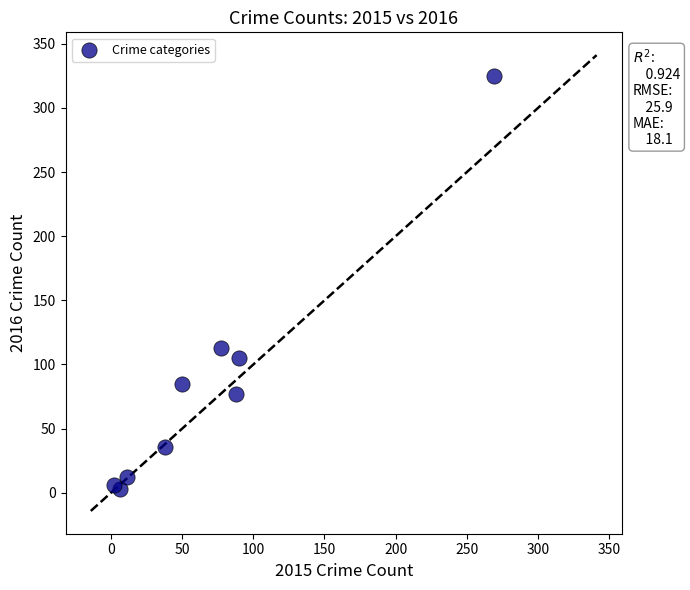

What Y value in the scatter plot is closest to 164?

113